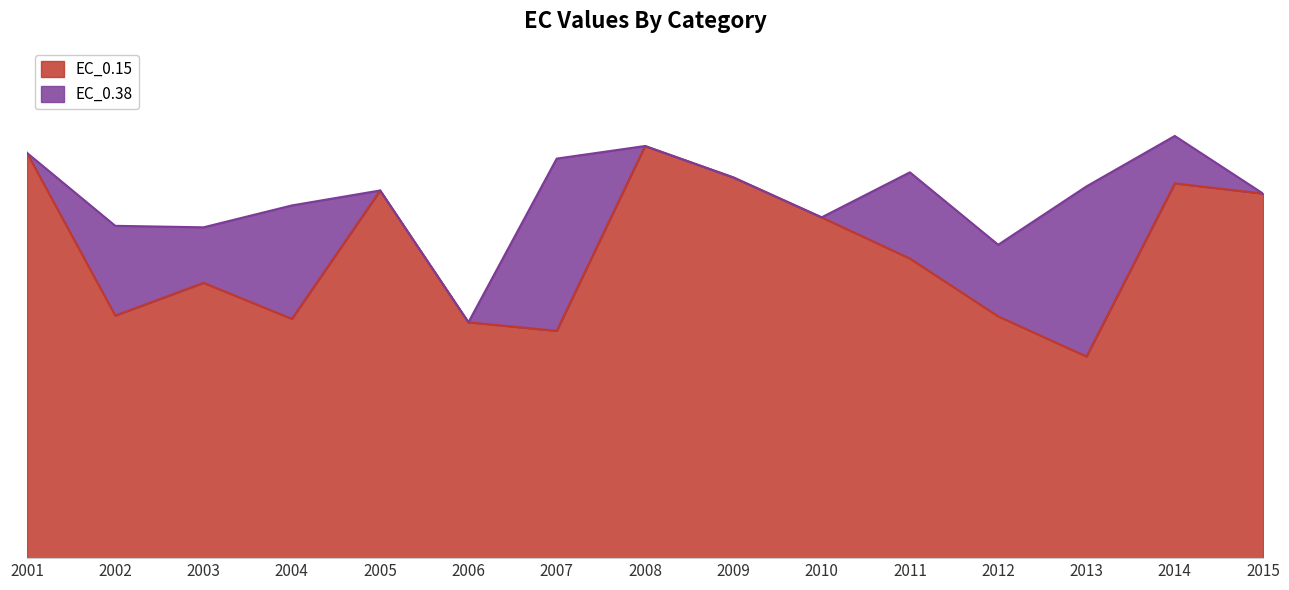

Which category has the lowest value across all series?

2013